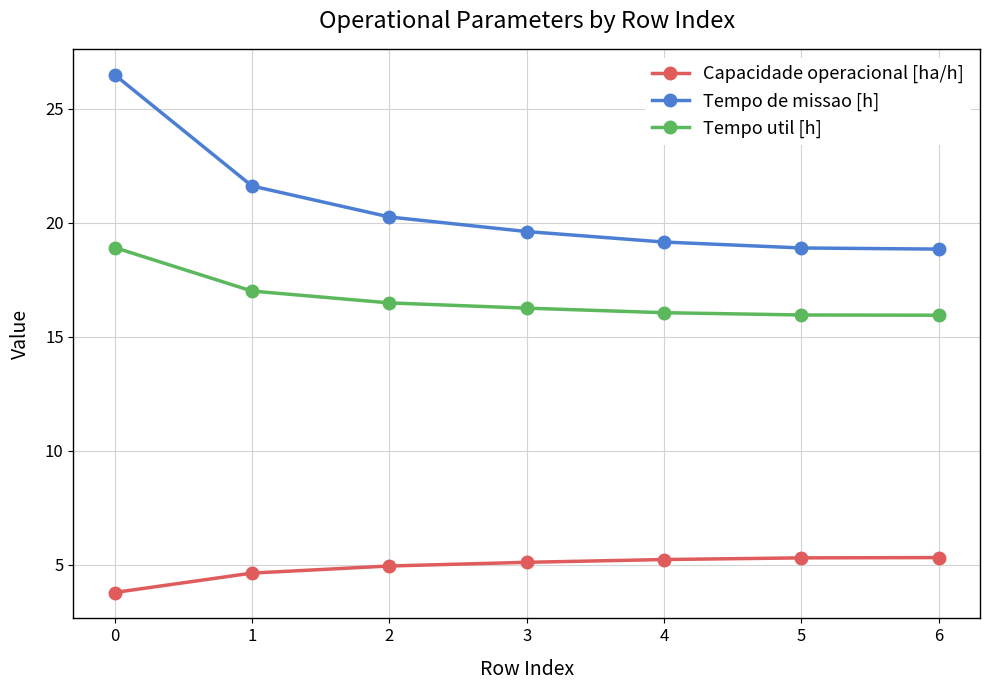

True or false: Tempo de missao [h] and Tempo util [h] intersect in this chart.

False